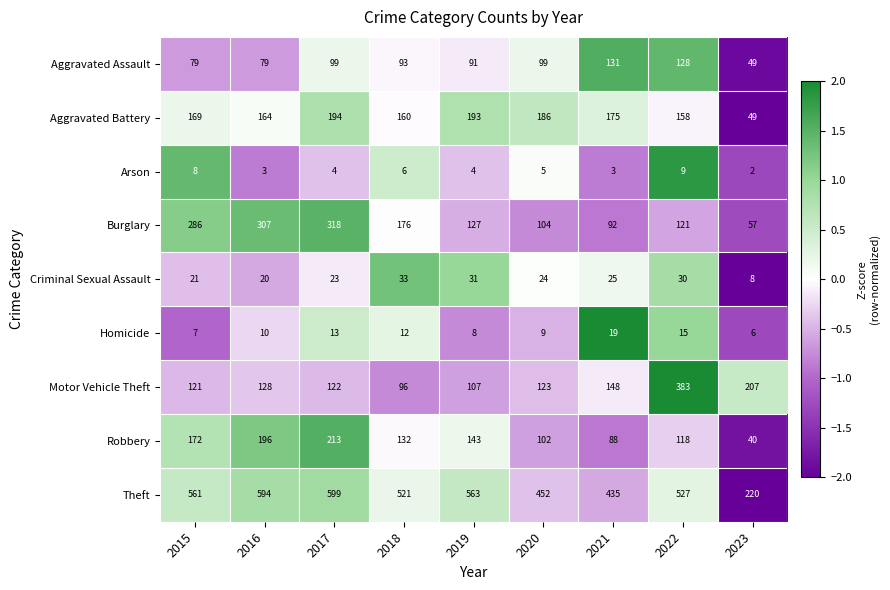

Which series changed the most between 2015 and 2018?

Burglary